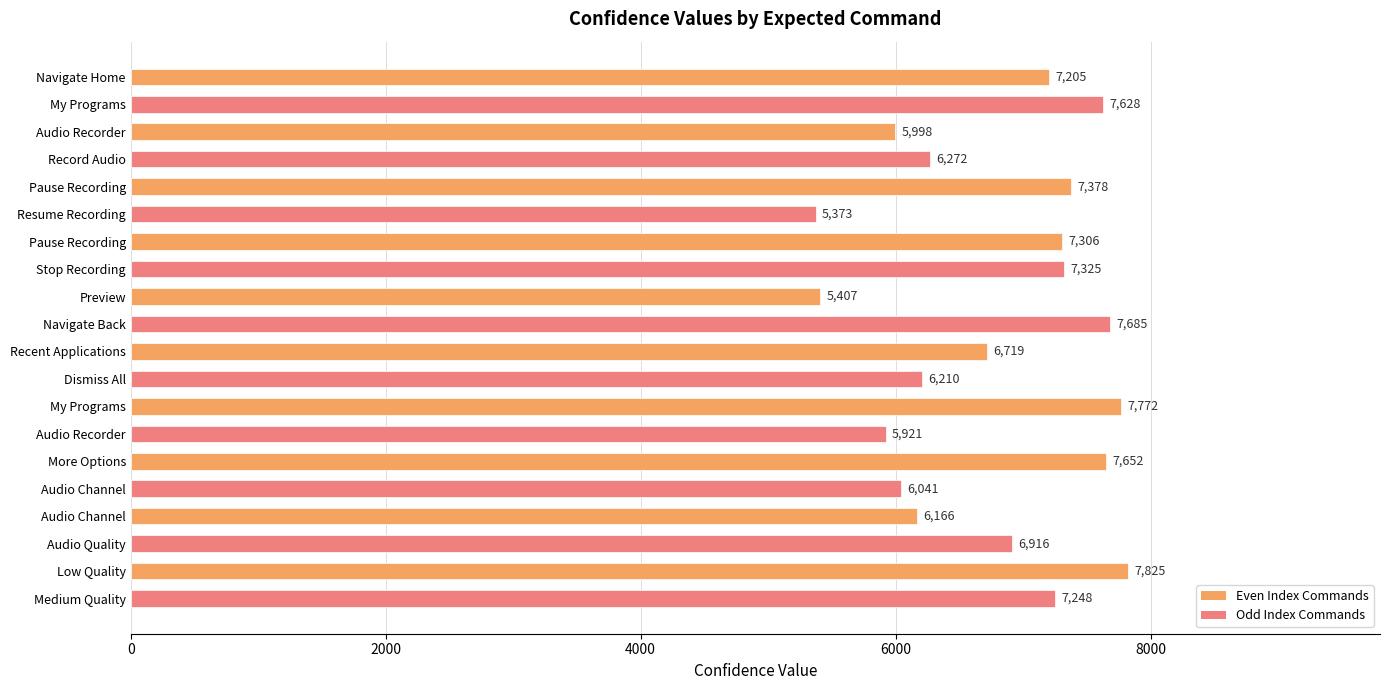

How many data points does each series have?

20